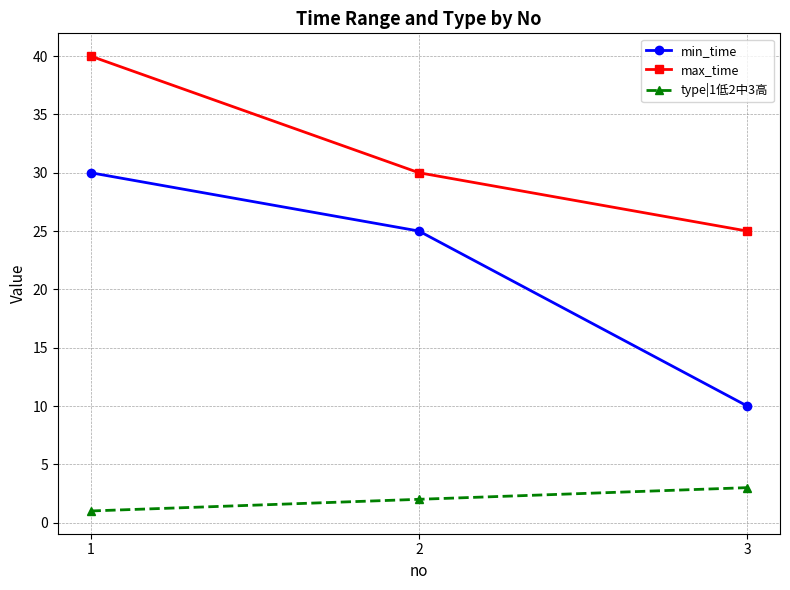

How many values in the max_time series are below 30?

1